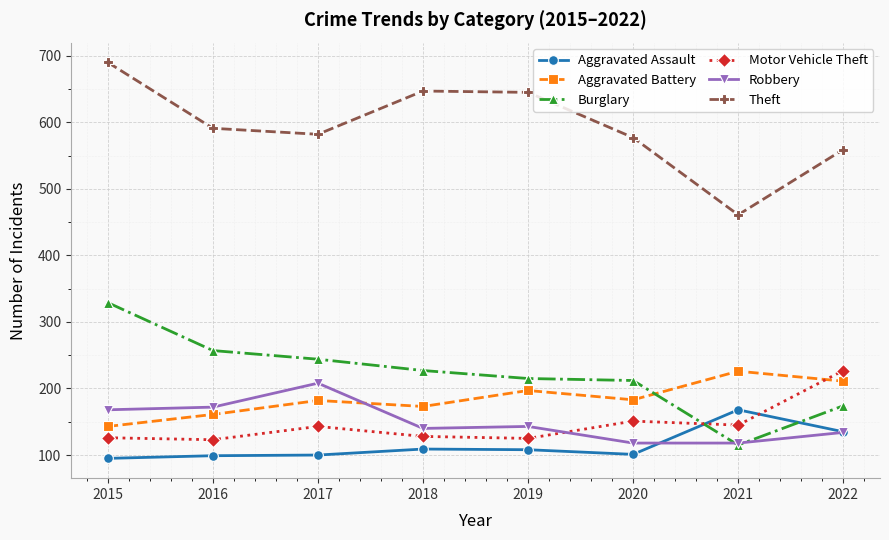

Which series changed the most between 2015 and 2017?

Theft